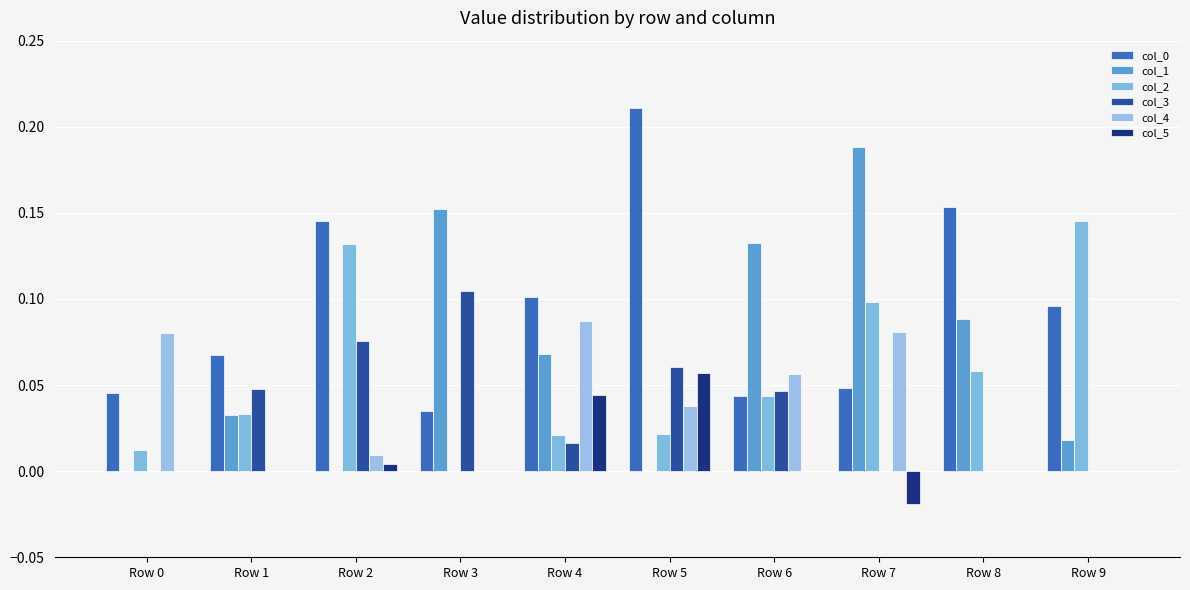

At Row 9, list the series in order from smallest to largest.

col_3, col_4, col_5, col_1, col_0, col_2